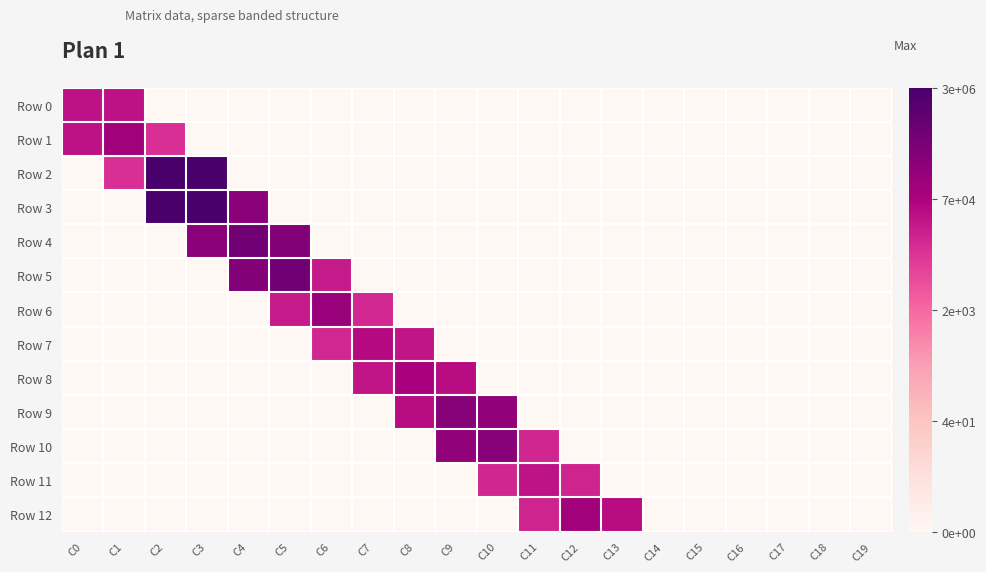

Which series changed the most between C12 and C19?

Row 12